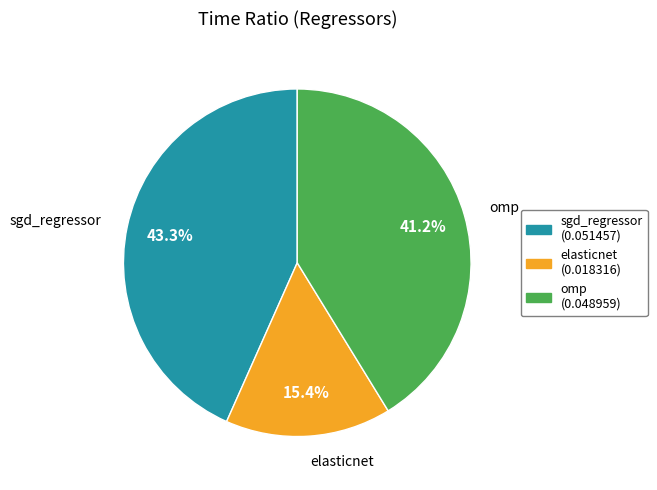

Is it true that elasticnet is 1% of the pie?

False